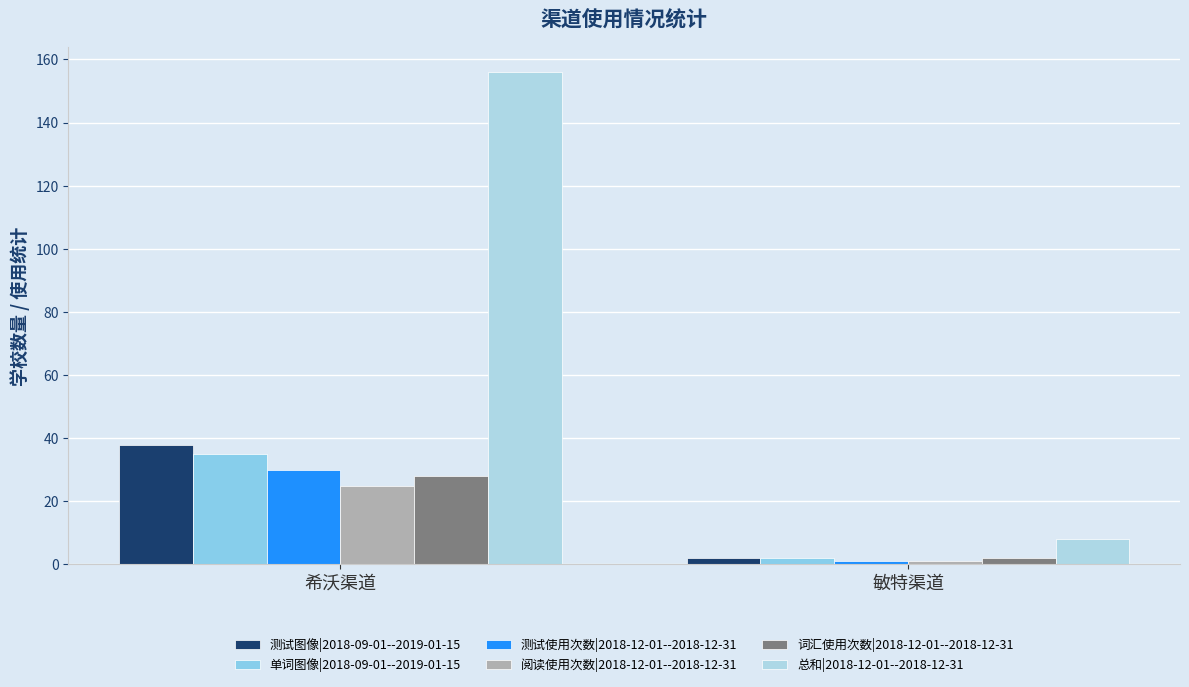

List the labels in order of 测试图像|2018-09-01--2019-01-15 value, smallest first.

敏特渠道, 希沃渠道